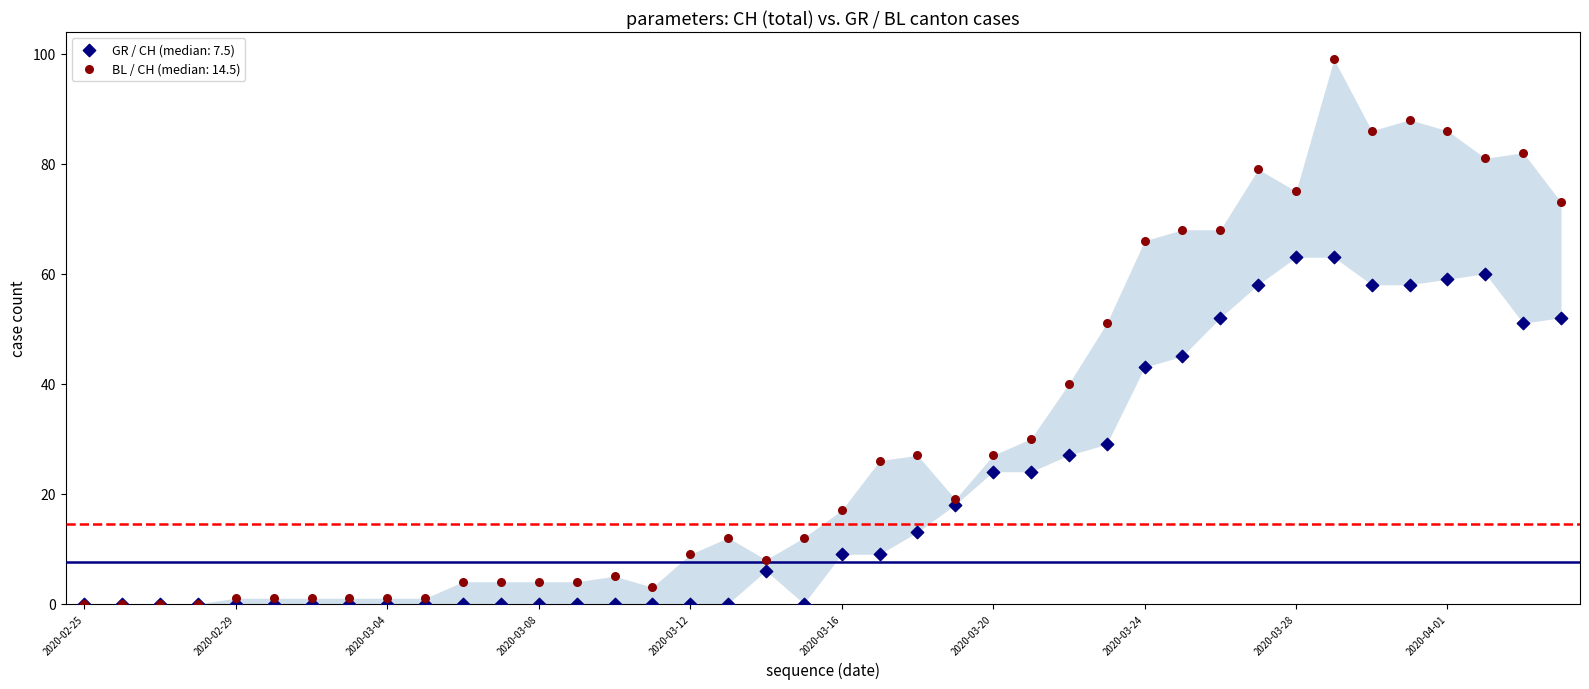

Which series contains the highest Y value?

BL / CH (median: 14.5)